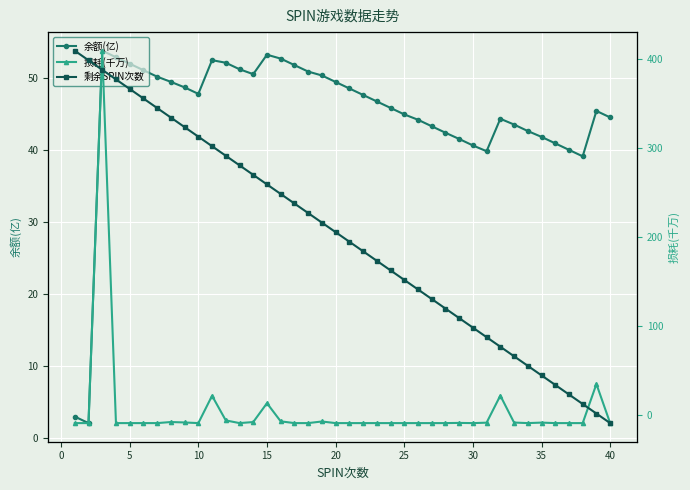

What is the sum of all 损耗(千万) values?

198.1